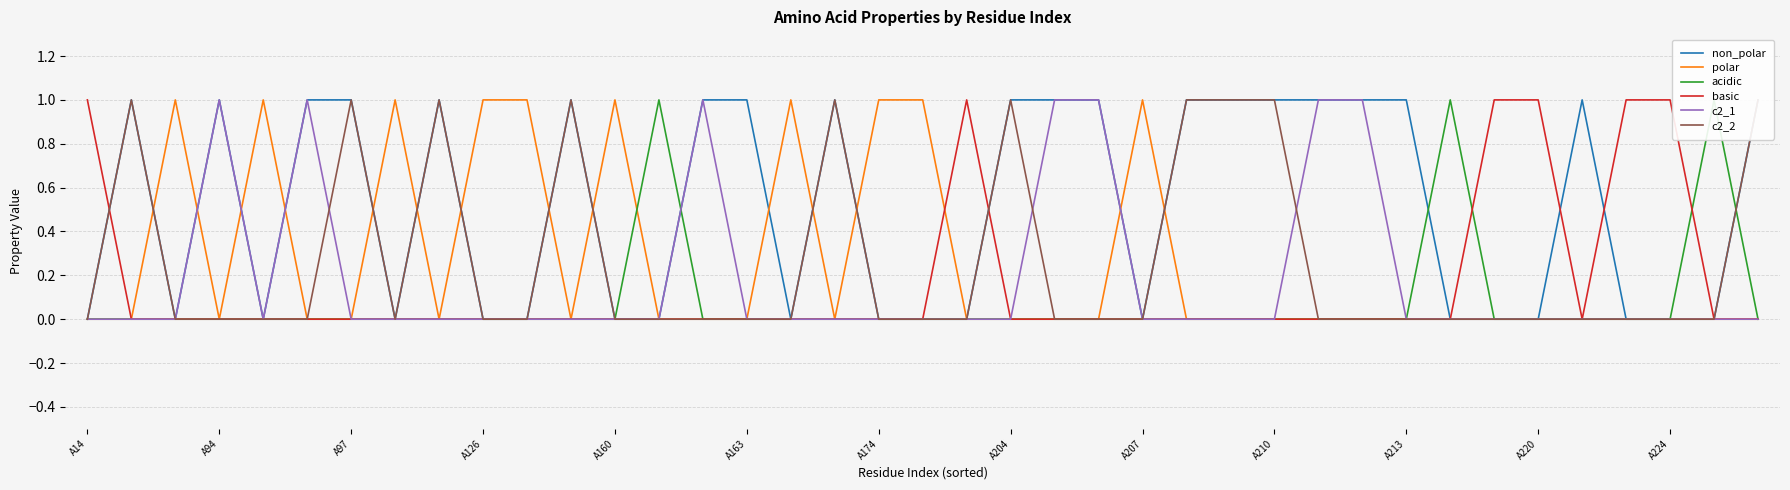

After their last crossing, which series has the higher values: c2_1 or acidic?

c2_1